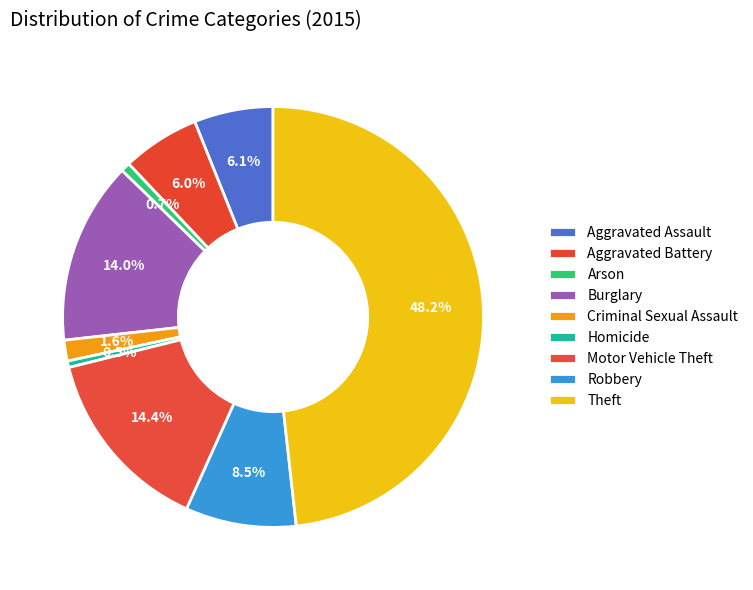

How many slices are in this pie chart?

9